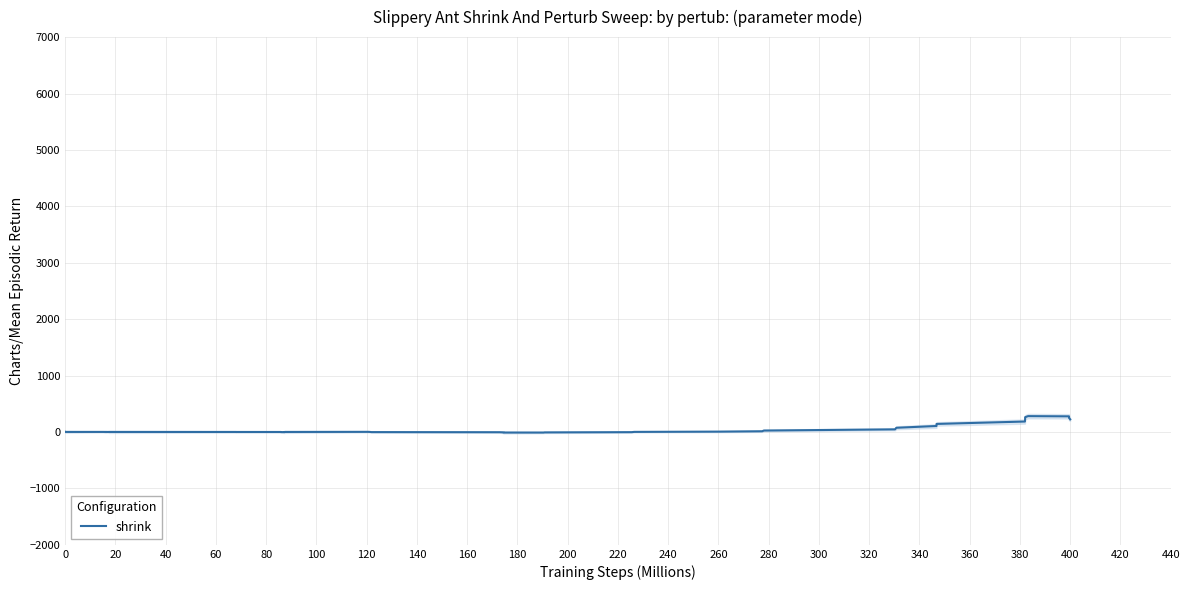

What is the sum of all values?

2097.2